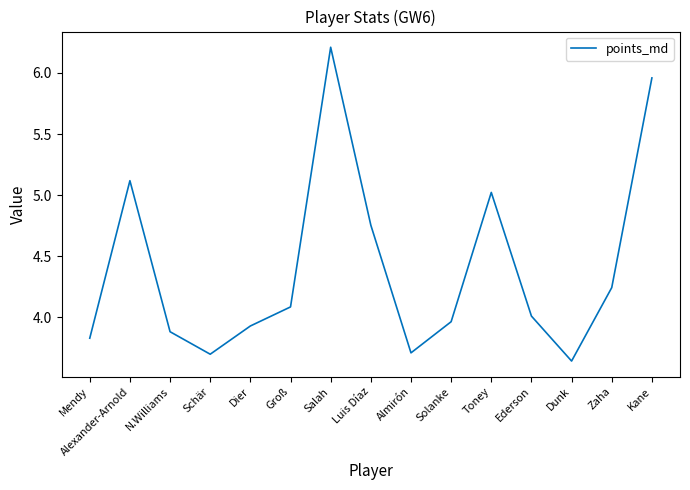

The chart shows a value of 4.0 at Ederson. True or false?

True